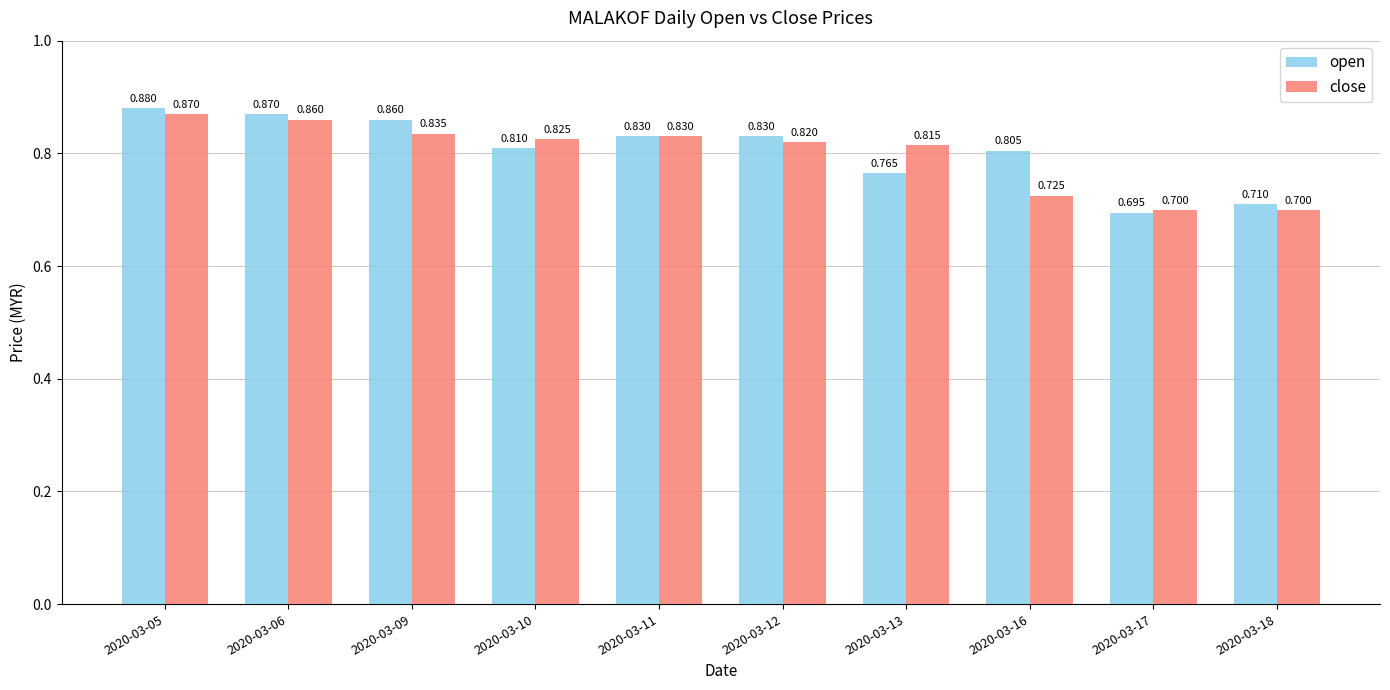

What is the sum of all open values?

8.1